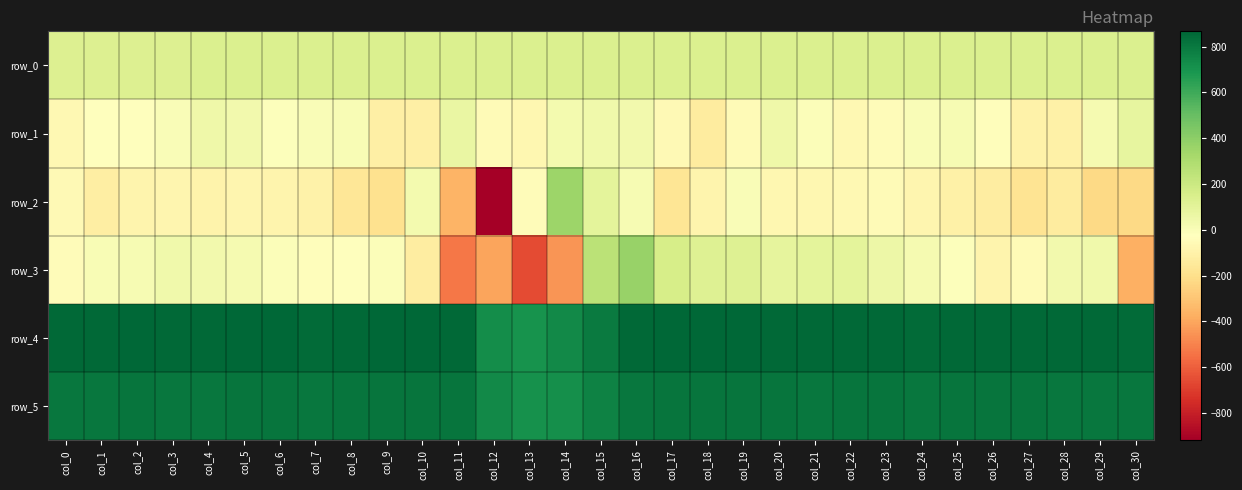

At which category is the sum across all series the highest?

col_16